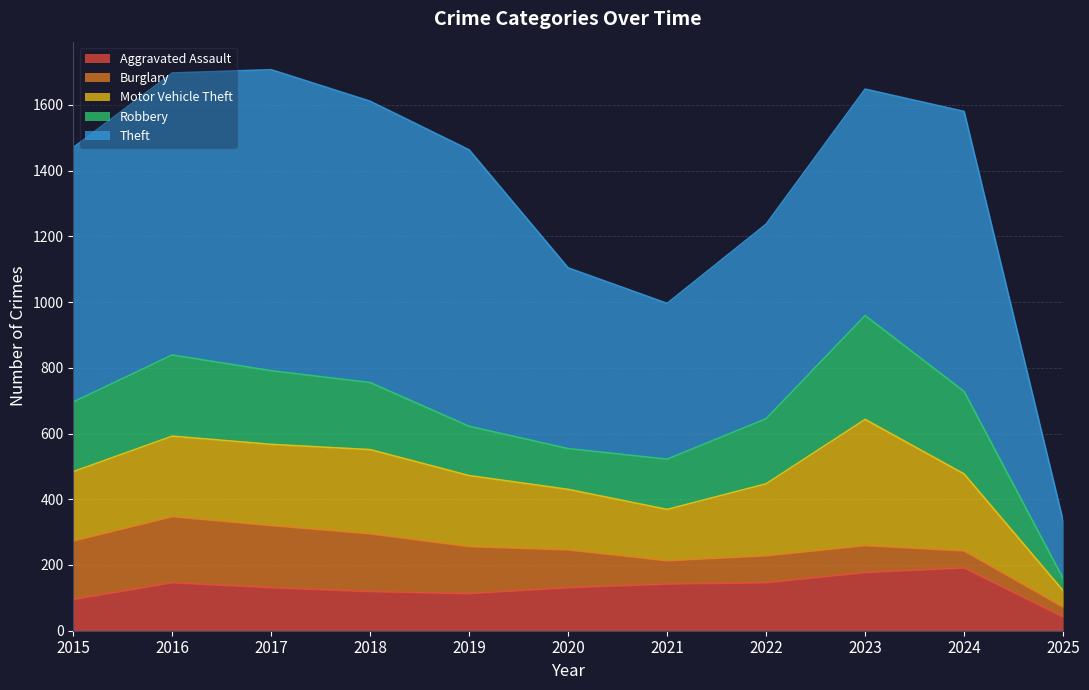

What is the minimum value shown in the chart?

30